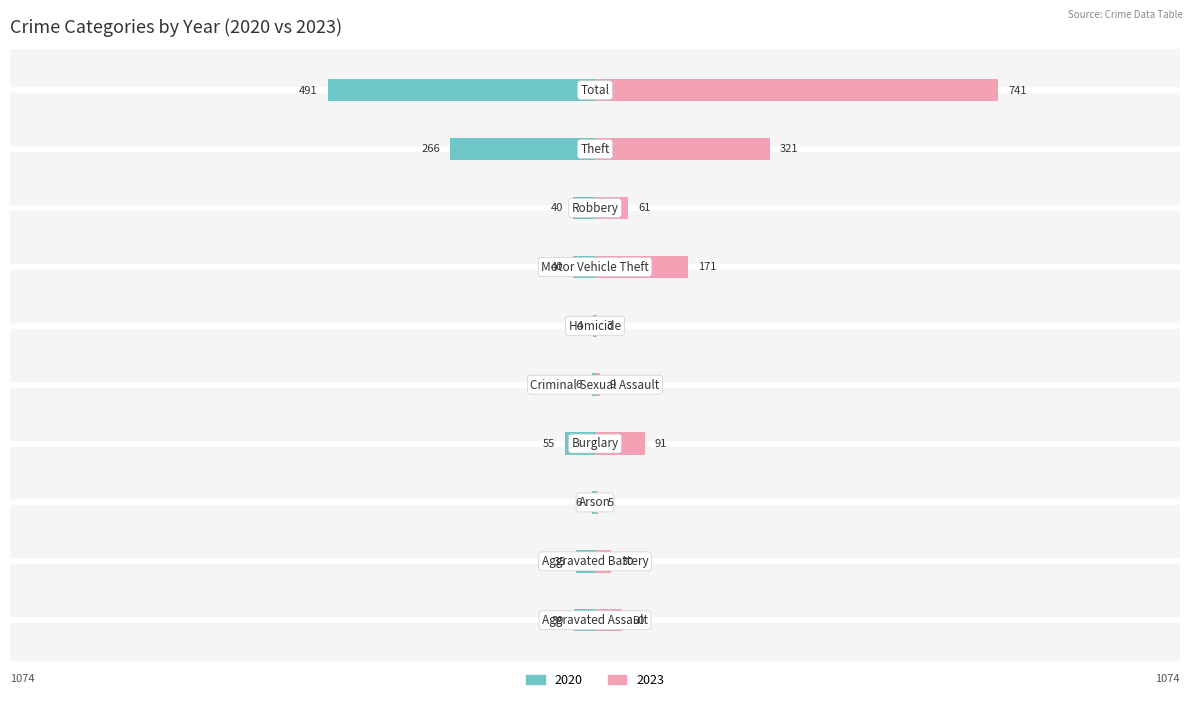

How many series are shown in this chart?

2